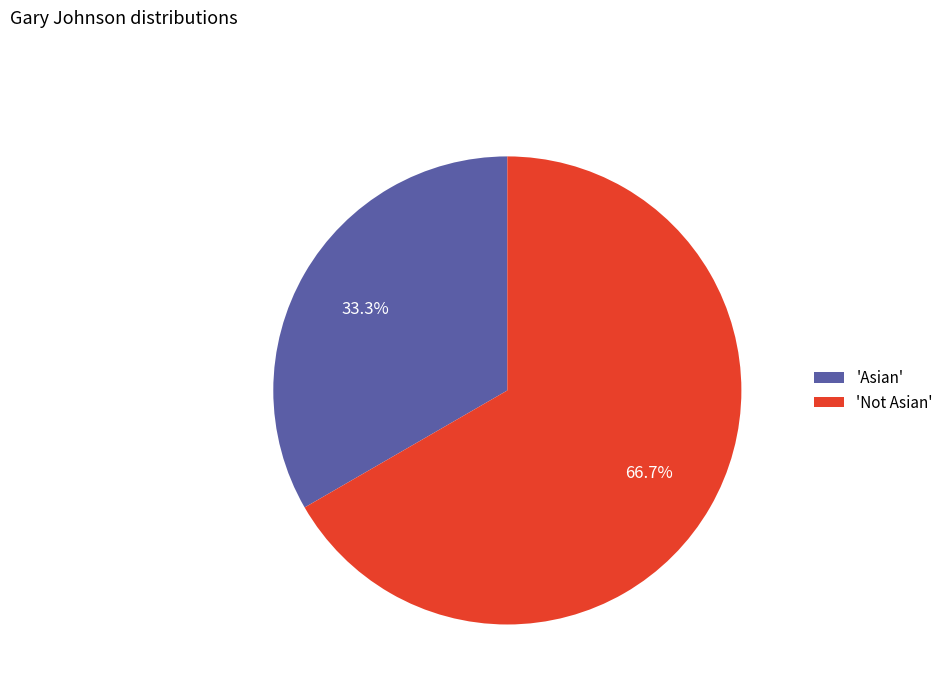

Is there any slice that represents more than half of the pie?

Yes